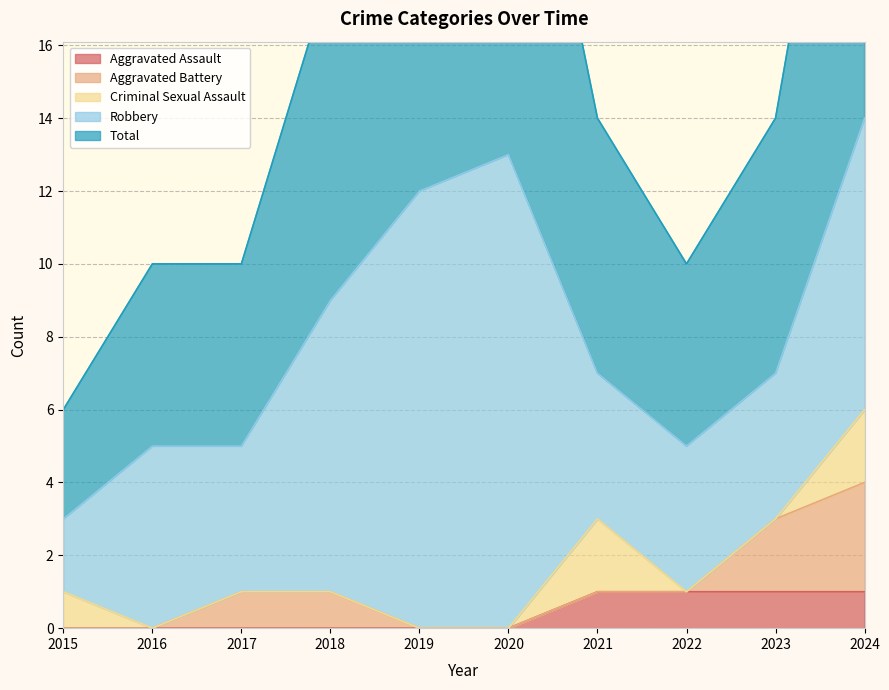

What is the lowest value of the Robbery series?

2